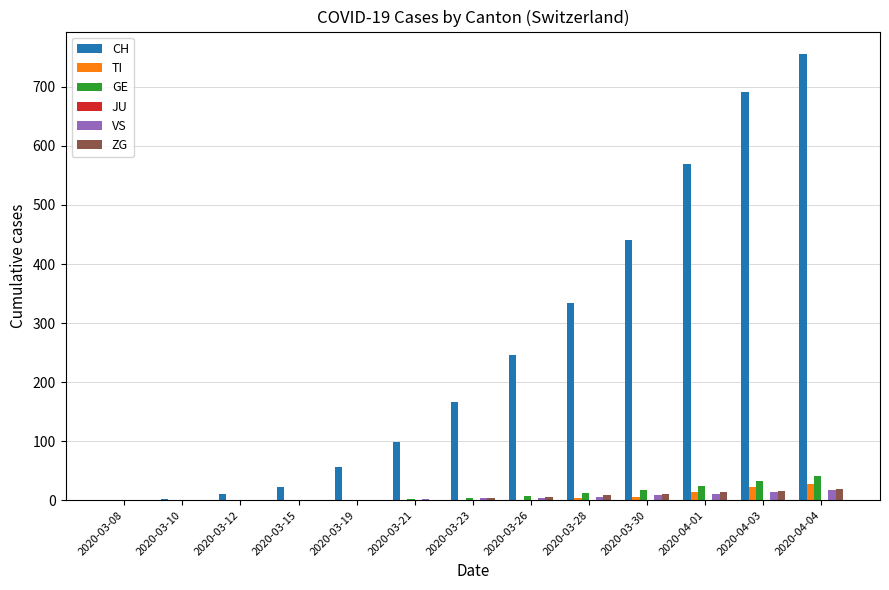

Which series has the largest total across all categories?

CH